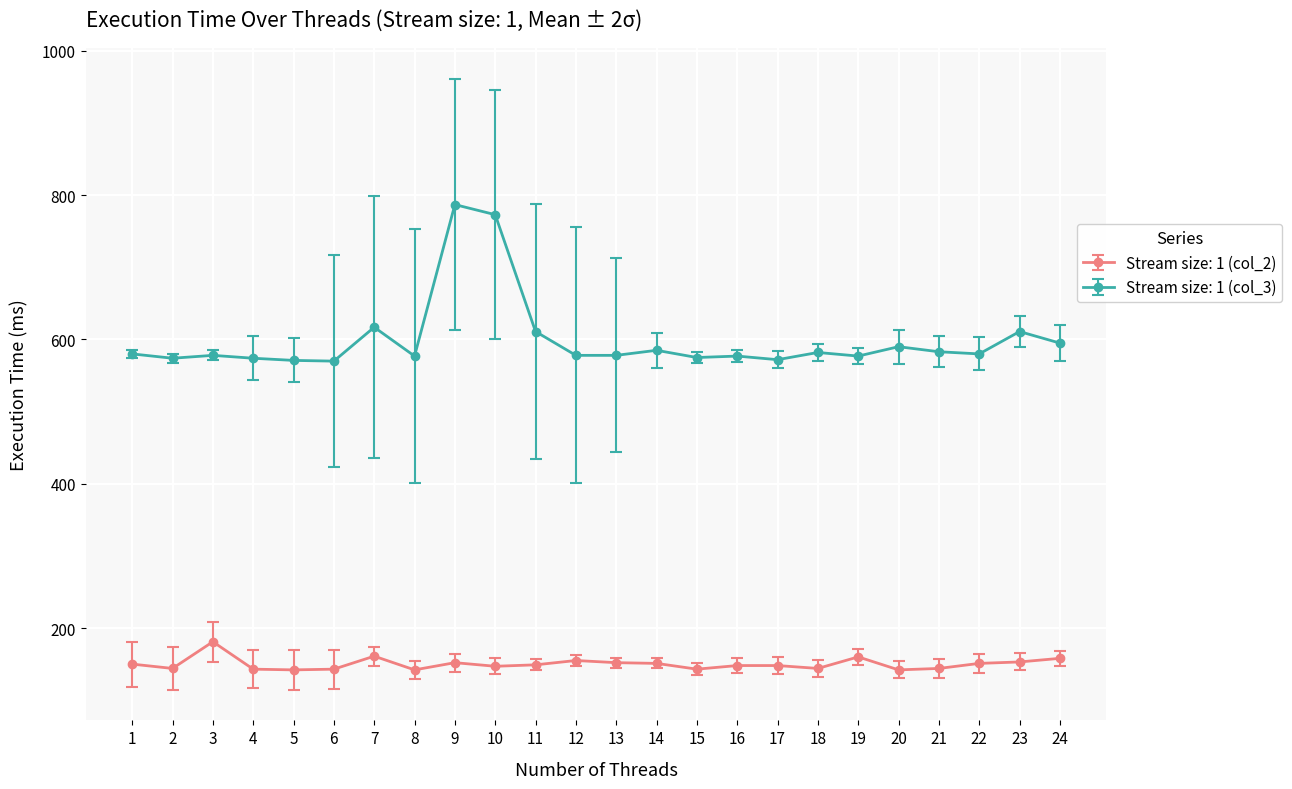

What is the total value across all series at 9?

939